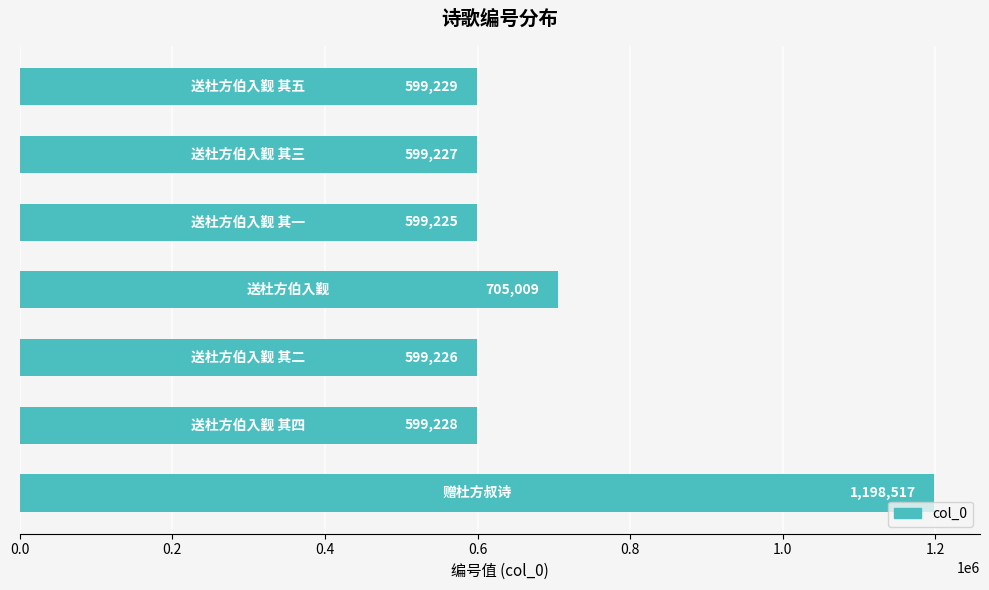

Reading top to bottom, extract all data points from this chart.

599229	599227	599225	705009	599226	599228	1198517